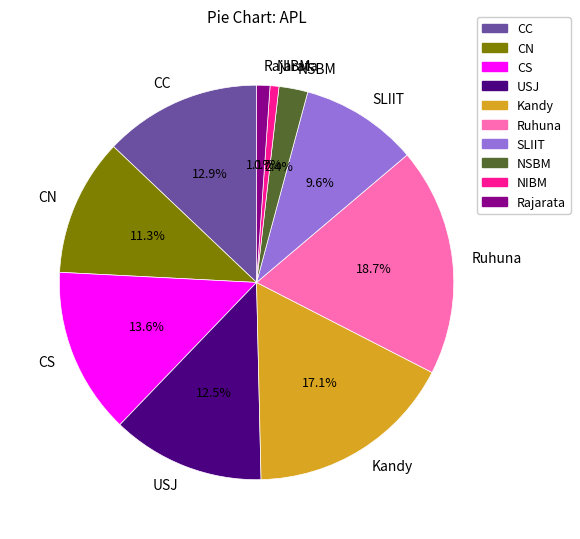

What is the ratio of the value at Ruhuna to the value at CN?

1.7